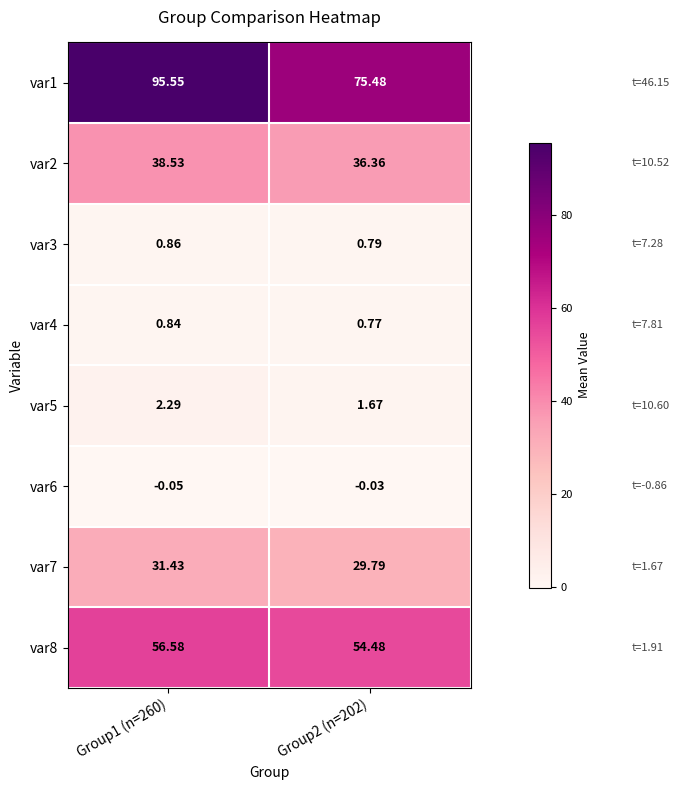

Is the value of var7 at Group1 (n=260) greater than the value of var3 at Group1 (n=260)?

Yes